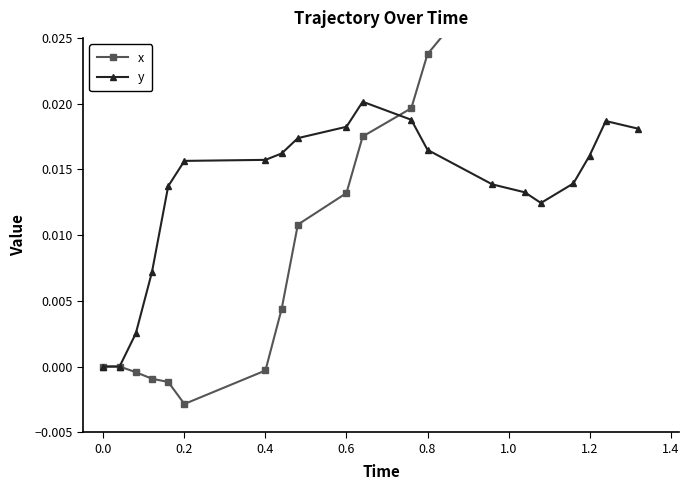

What is the sum of all y values?

0.3